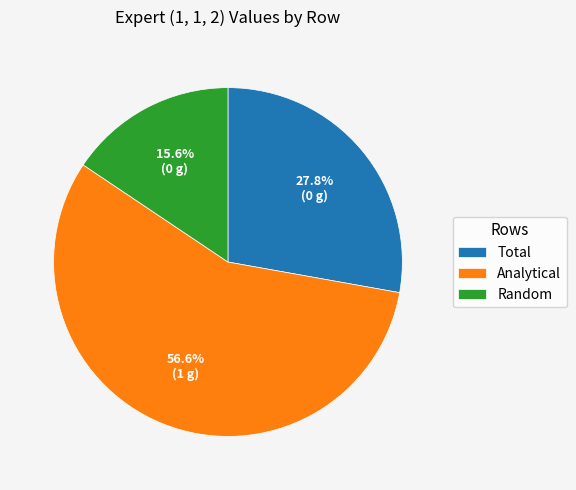

To the nearest percent, what is the difference between the largest and smallest slice percentages?

41%